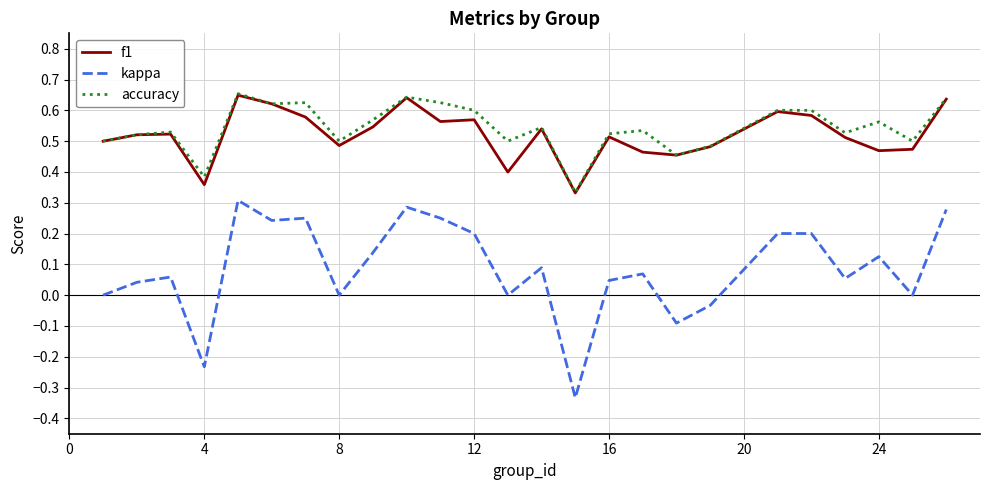

True or false: kappa and f1 cross at least once.

False